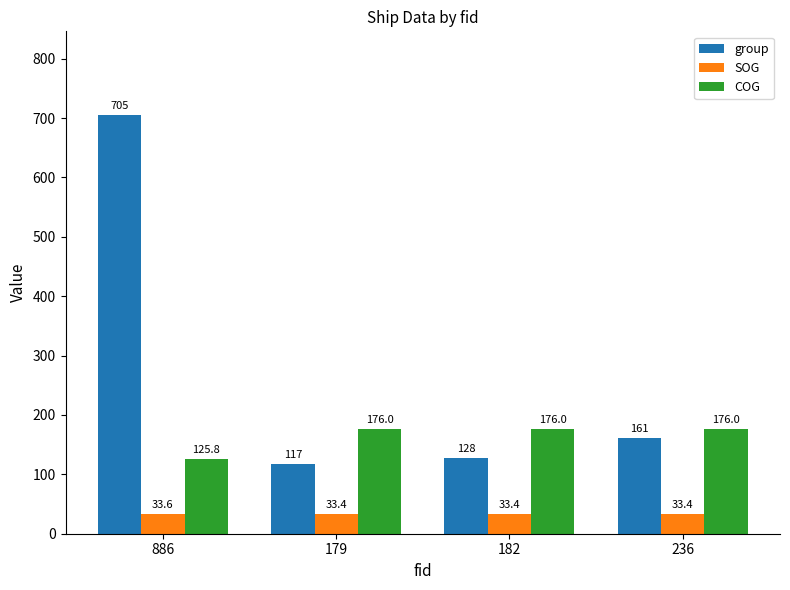

Read the COG value at 236.

176.0